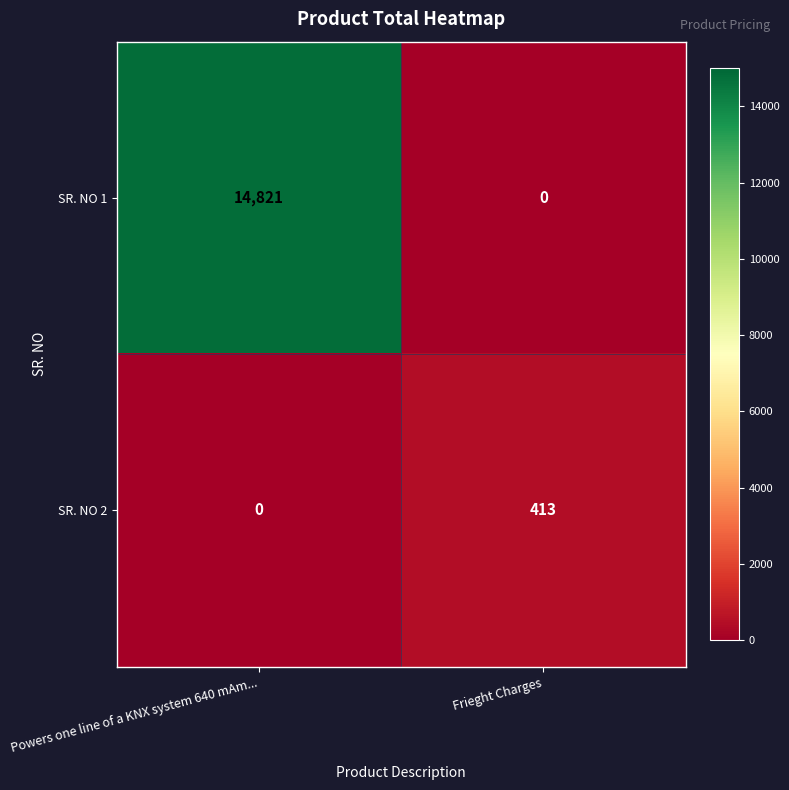

What value does the SR. NO 1 series have at Powers one line of a KNX system 640 mAm..., to the nearest 50?

14800